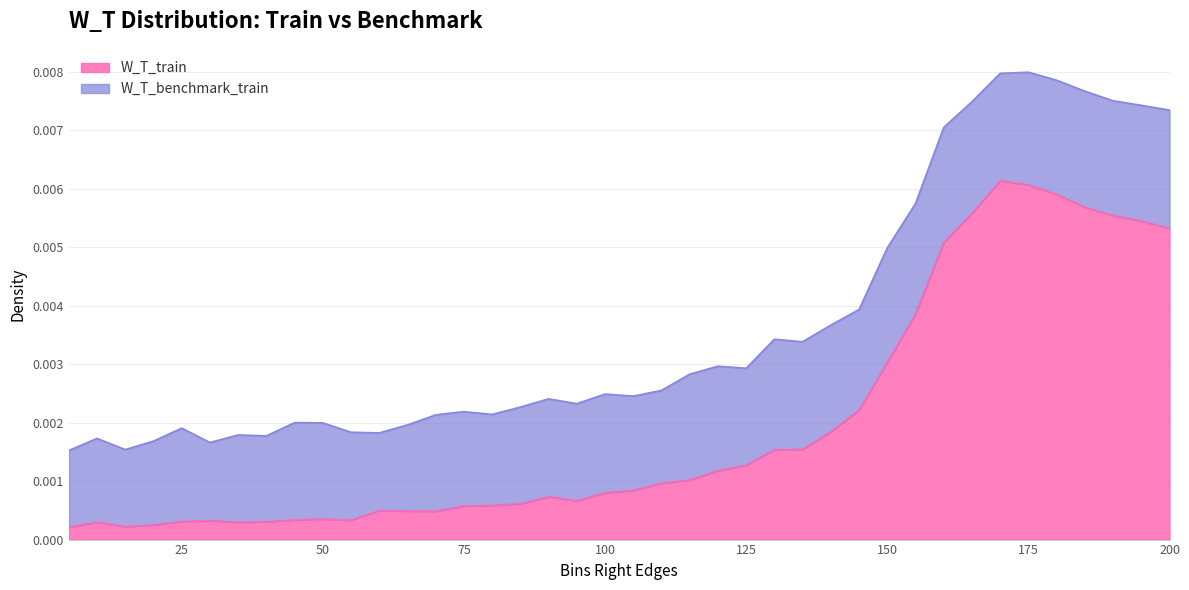

True or false: there are more than 1 points higher than both neighbors.

True